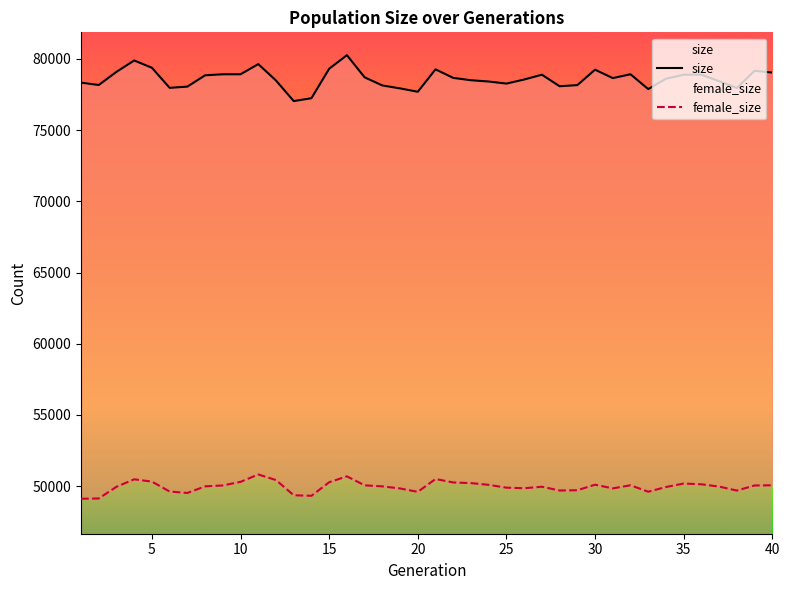

How many series are shown in this chart?

2